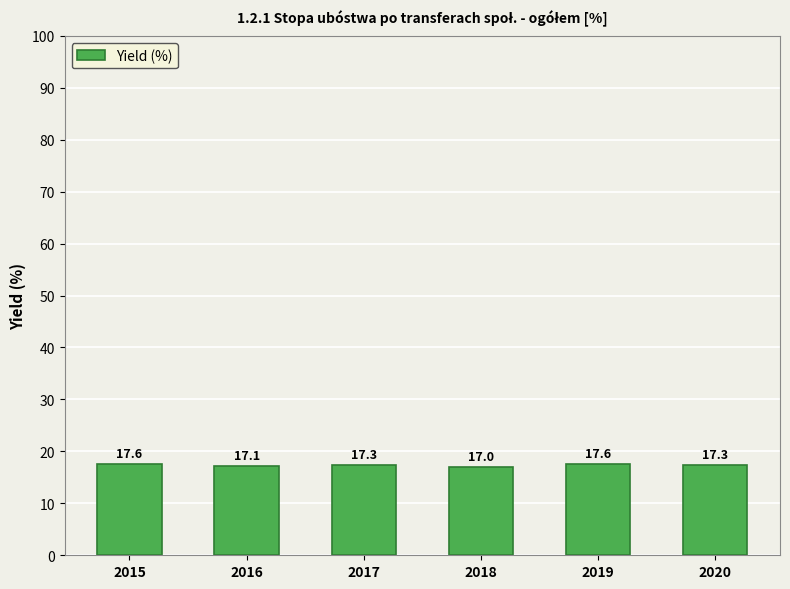

What is the value of the 5th bar from the left?

17.6